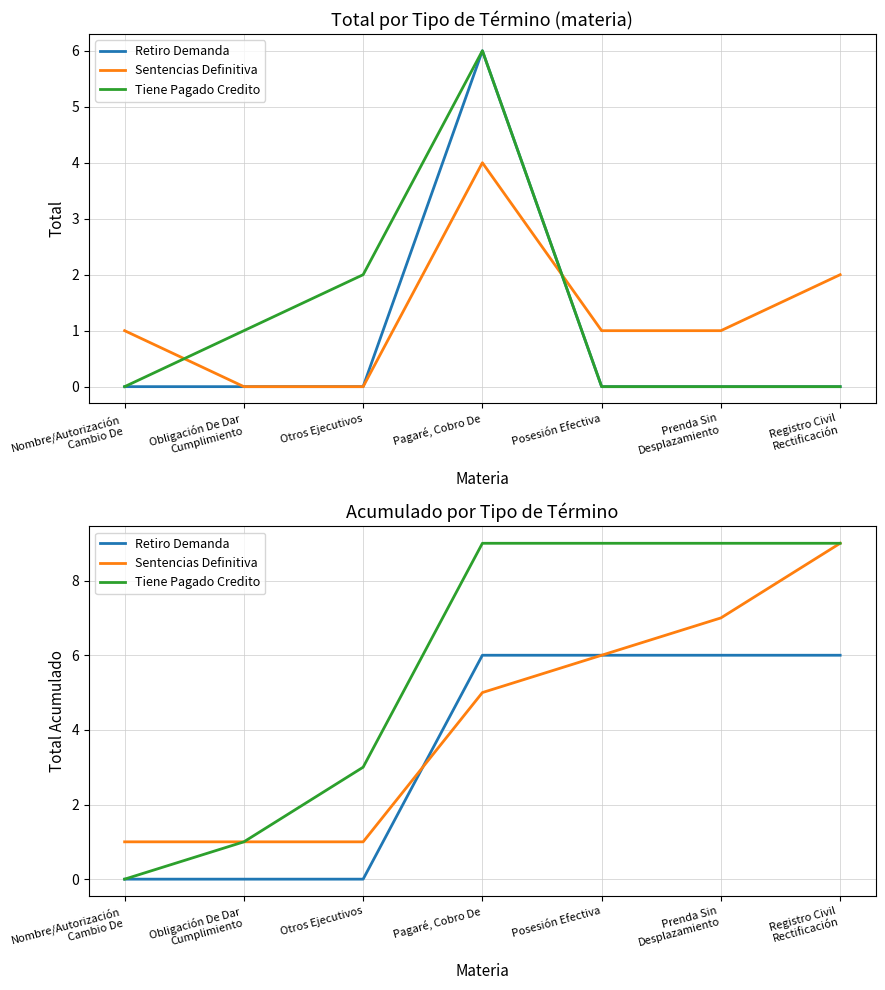

Rank the series at Pagaré, Cobro De from highest to lowest value.

Tiene Pagado Credito, Retiro Demanda, Sentencias Definitiva